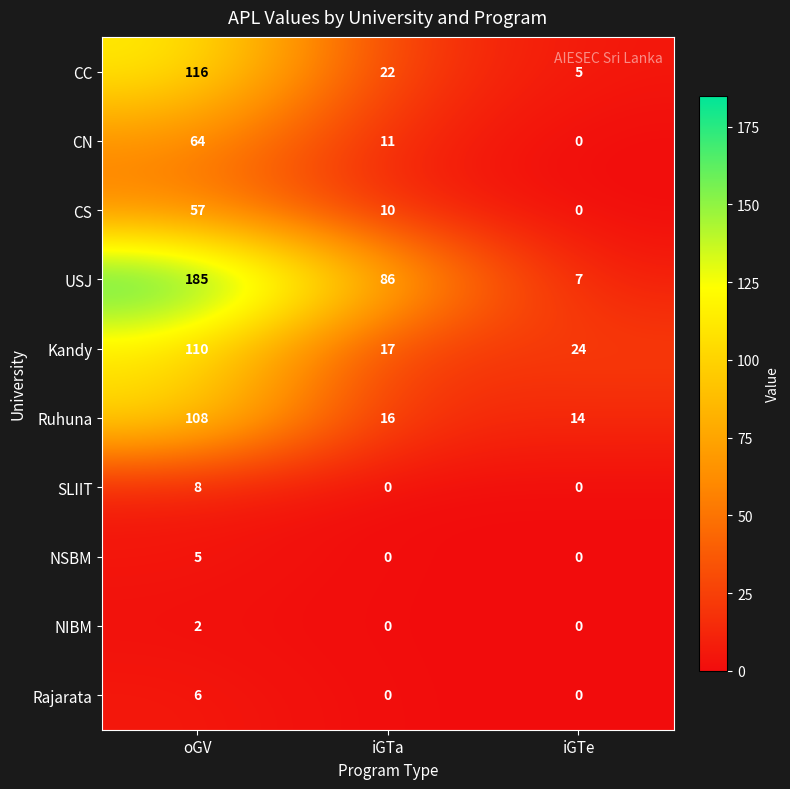

How many positive values does the NIBM series have?

1